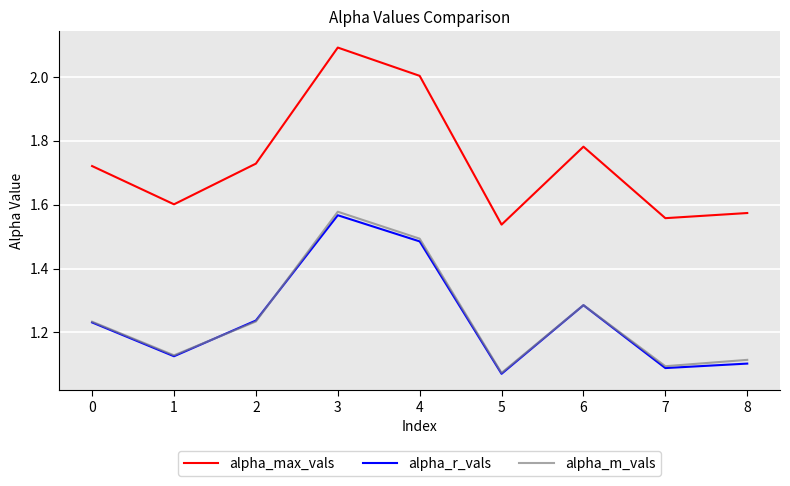

Which series has the widest spread of values?

alpha_max_vals